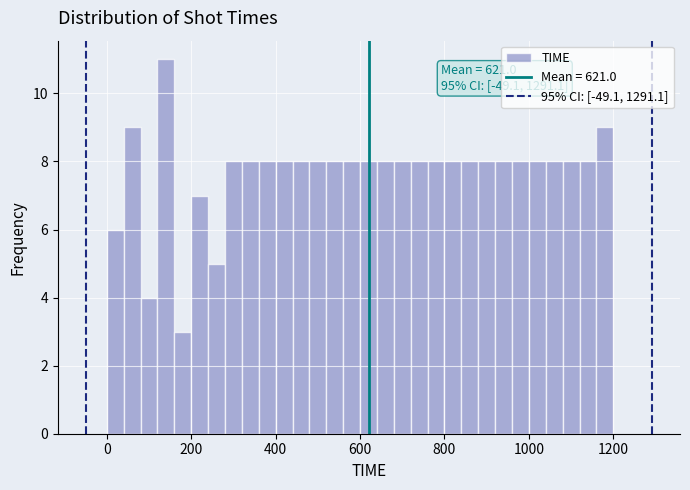

Around what value on the x-axis is the tallest bar? Give the approximate position of its centre, as read against the axis.

140